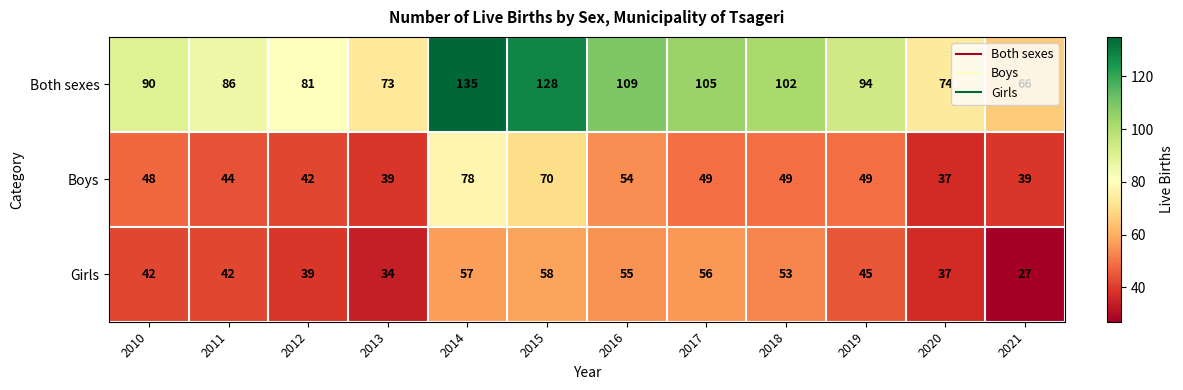

What is the total value across all series at 2016?

218